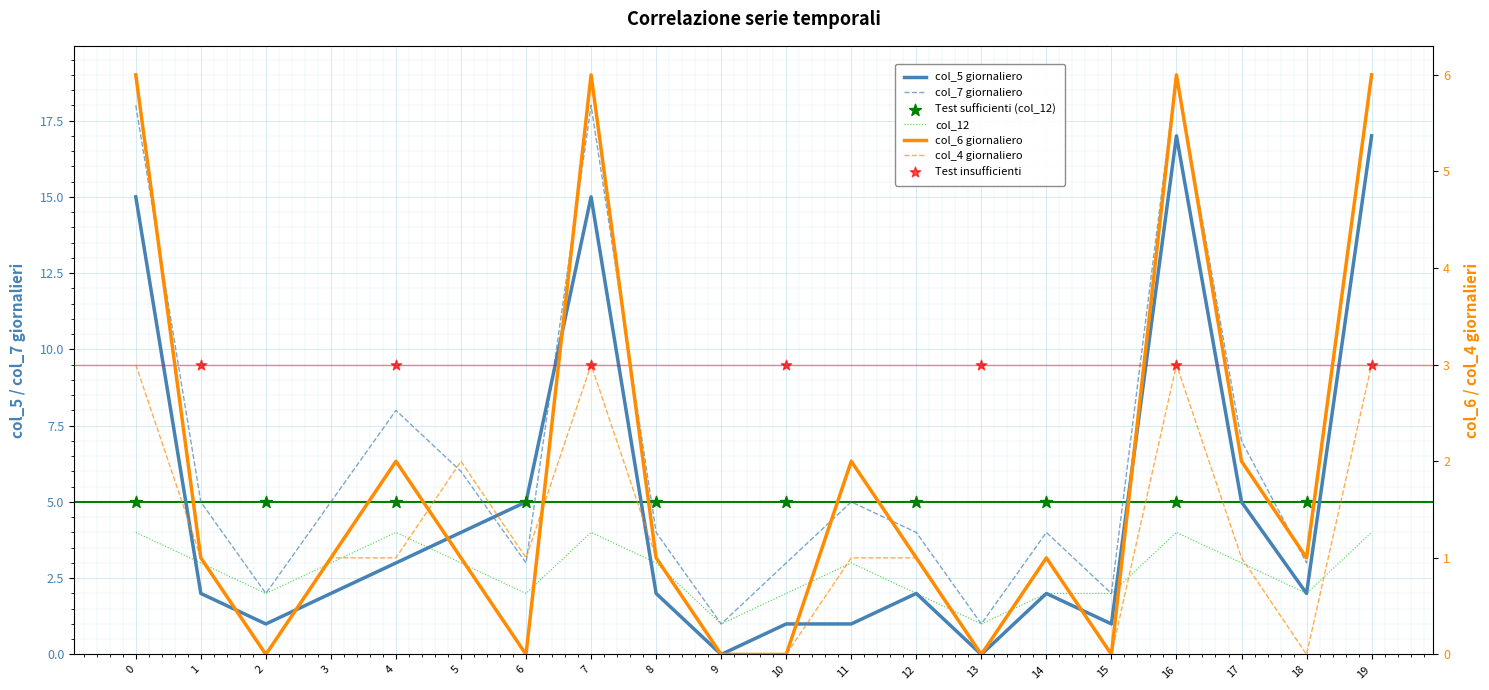

Which series reaches the minimum Y coordinate?

col_5